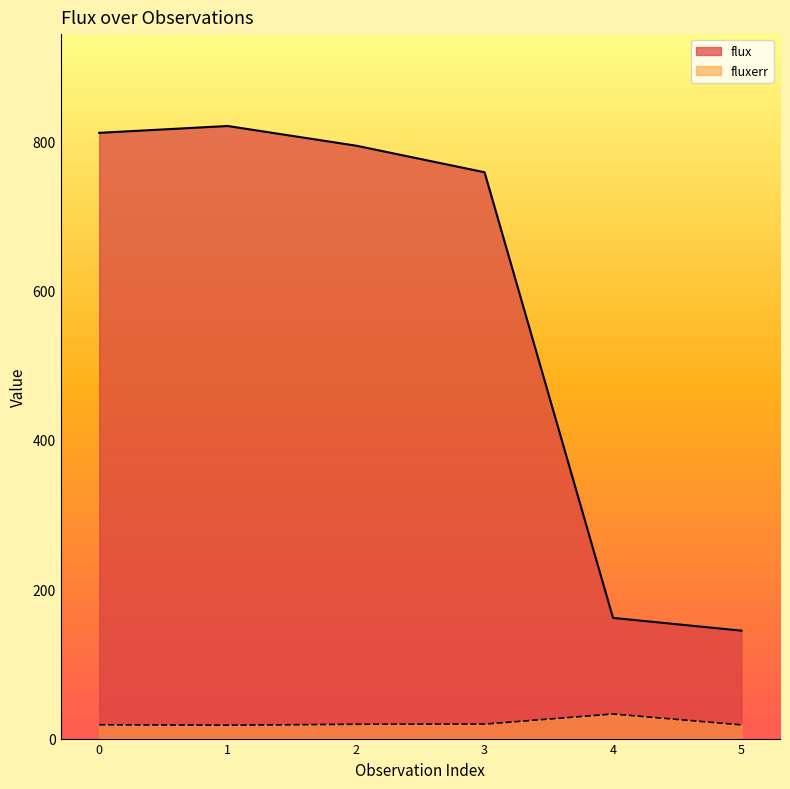

True or false: flux and fluxerr intersect in this chart.

False